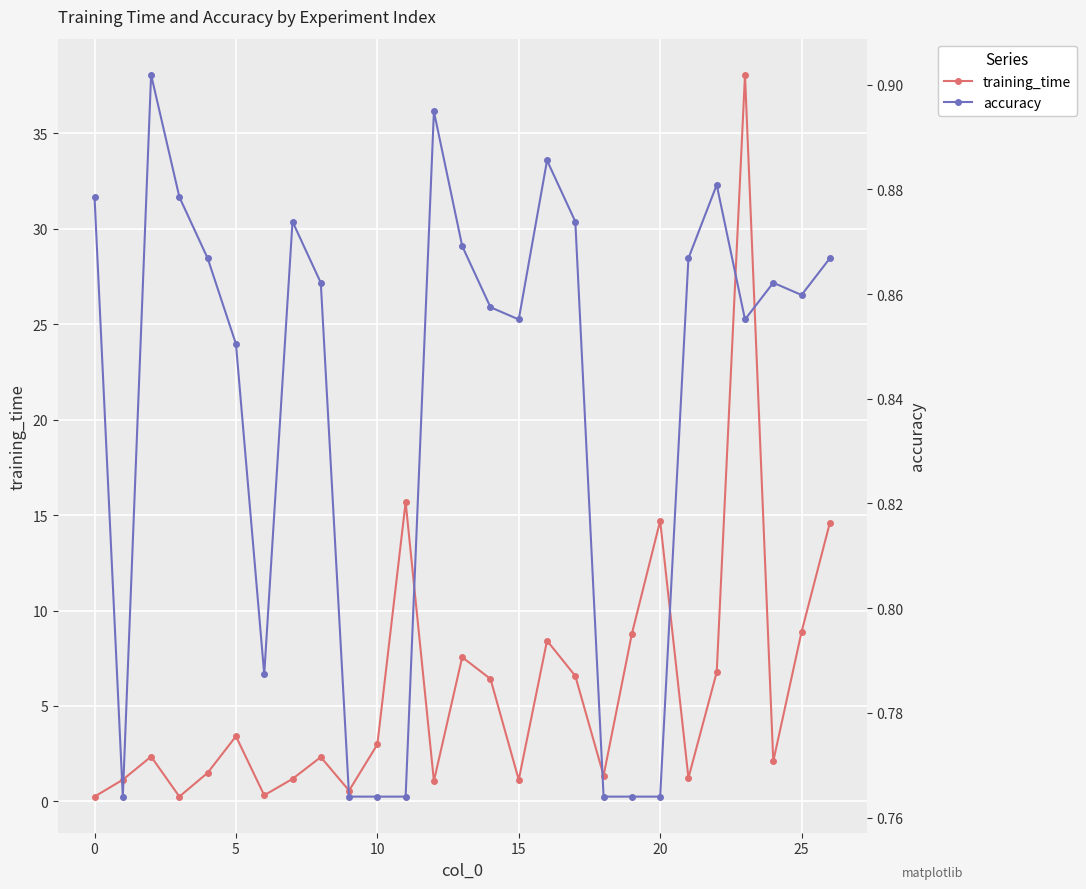

How many values in the training_time series exceed 2?

16